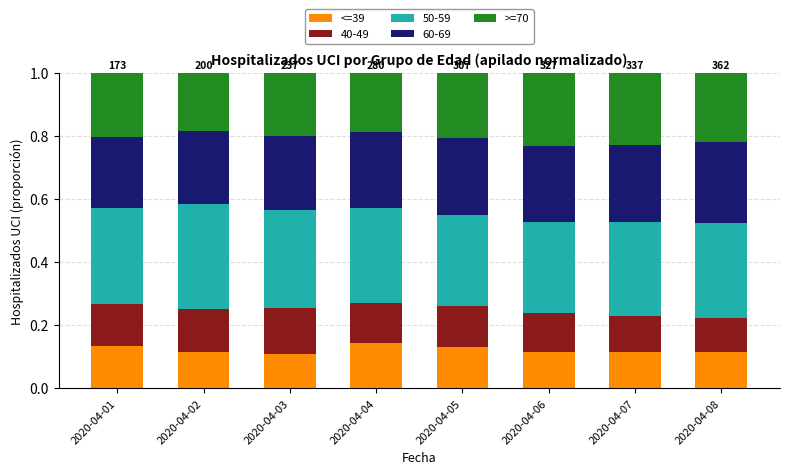

What is the total value across all series at 2020-04-06?

1.0